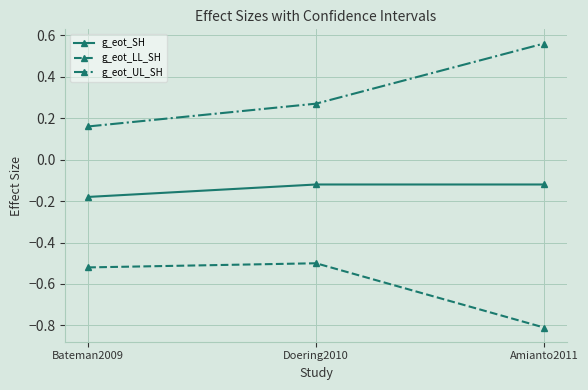

What is the spread (max minus min) of values at Bateman2009?

0.7